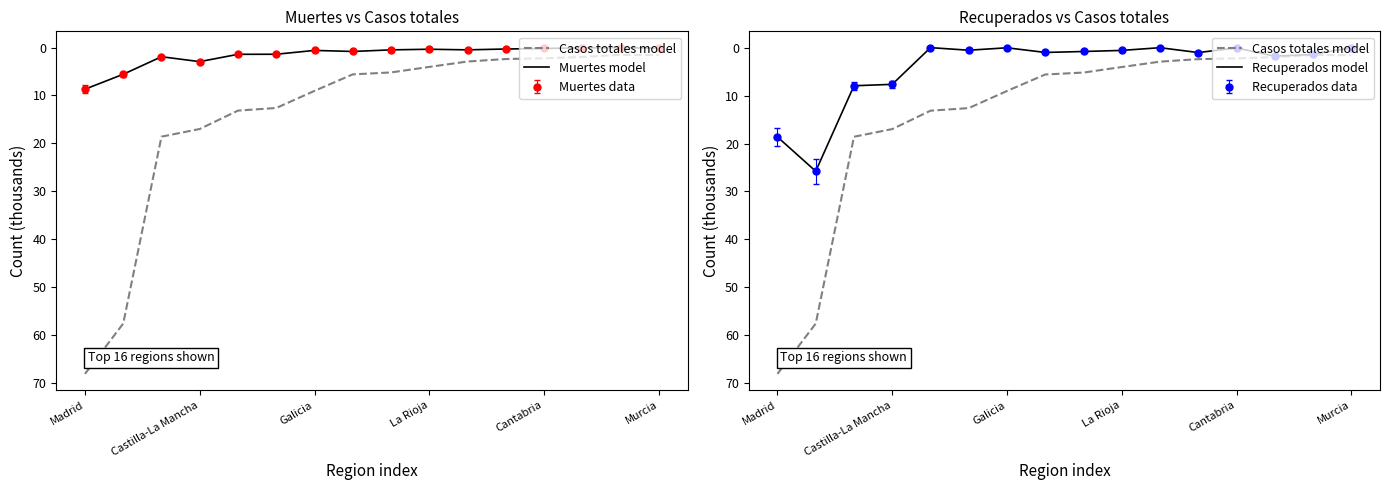

How many interior local peaks does the Recuperados model series have?

5